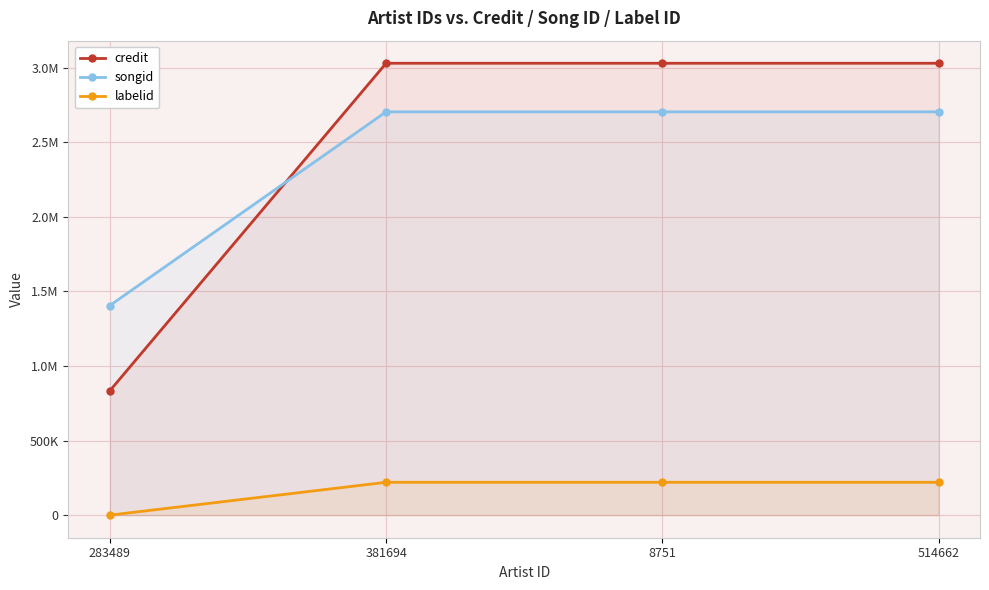

List the series in order of their peak value, lowest first.

labelid, songid, credit